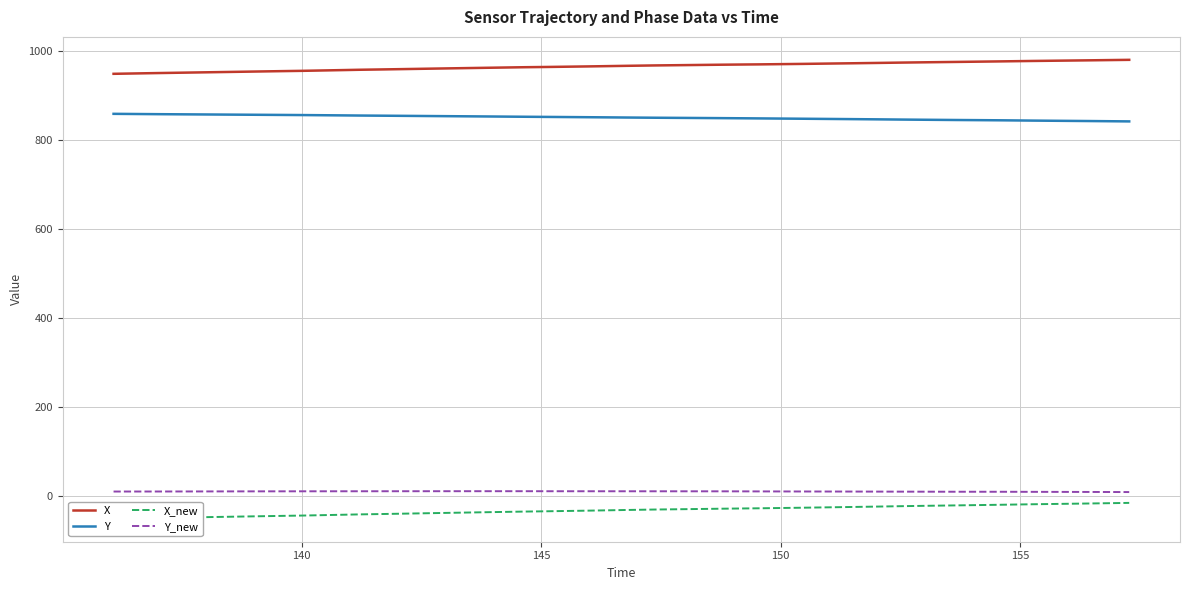

True or false: Y and Y_new cross at least once.

False